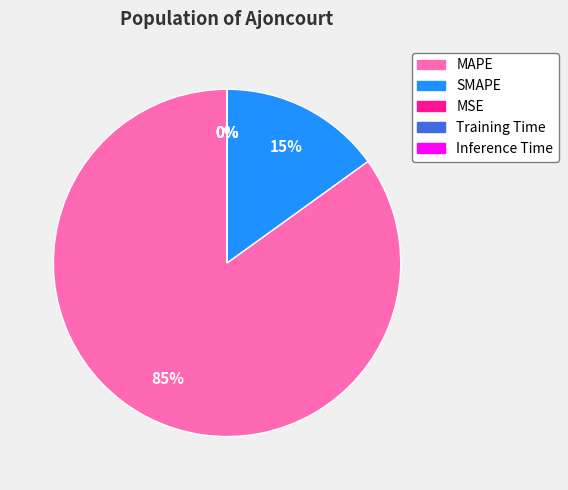

Which category accounts for the majority?

MAPE